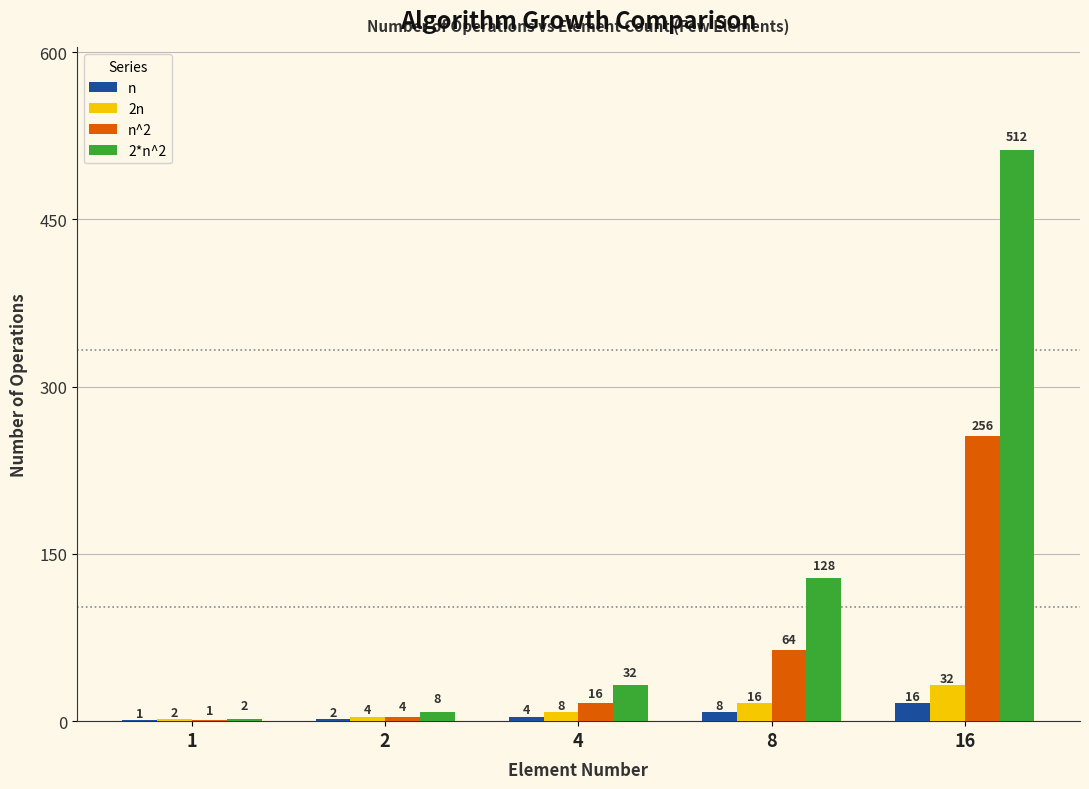

Is the value of 2*n^2 at 8 greater than the value of 2n at 1?

Yes